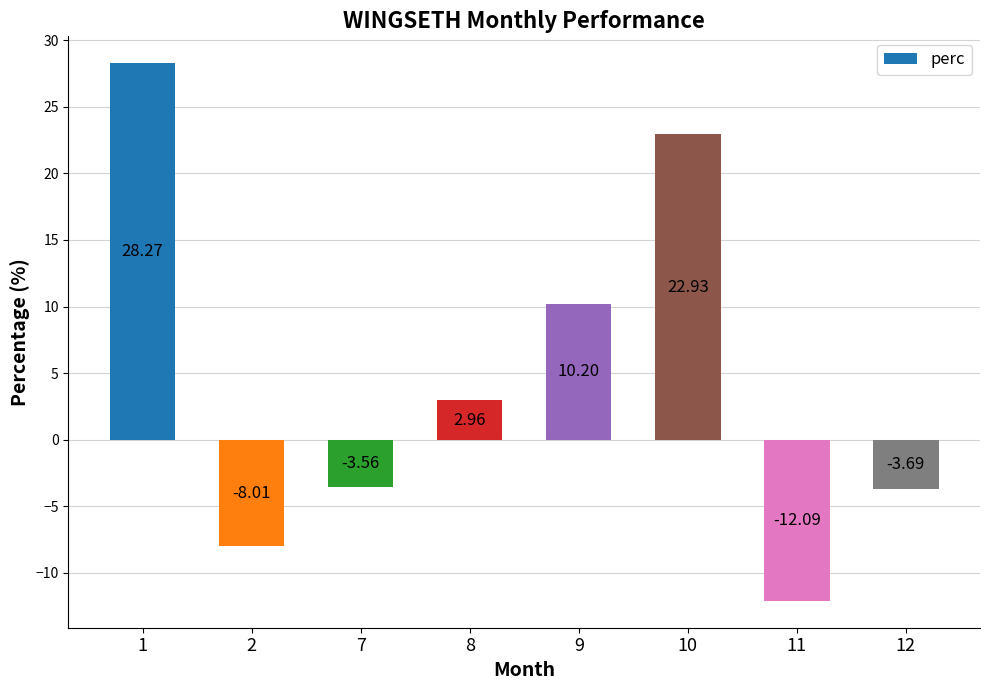

Which label corresponds to the largest value in the chart?

1